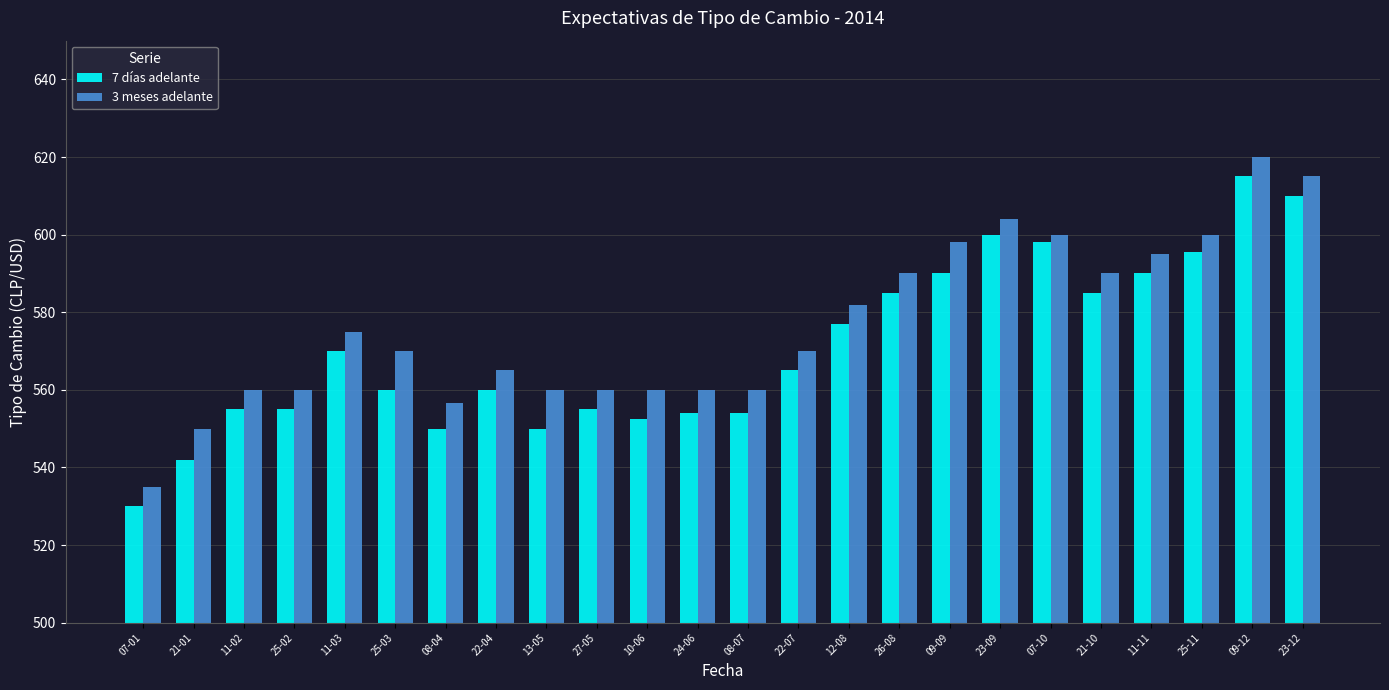

What is the difference between the maximum and minimum values in the 7 días adelante series?

85.0